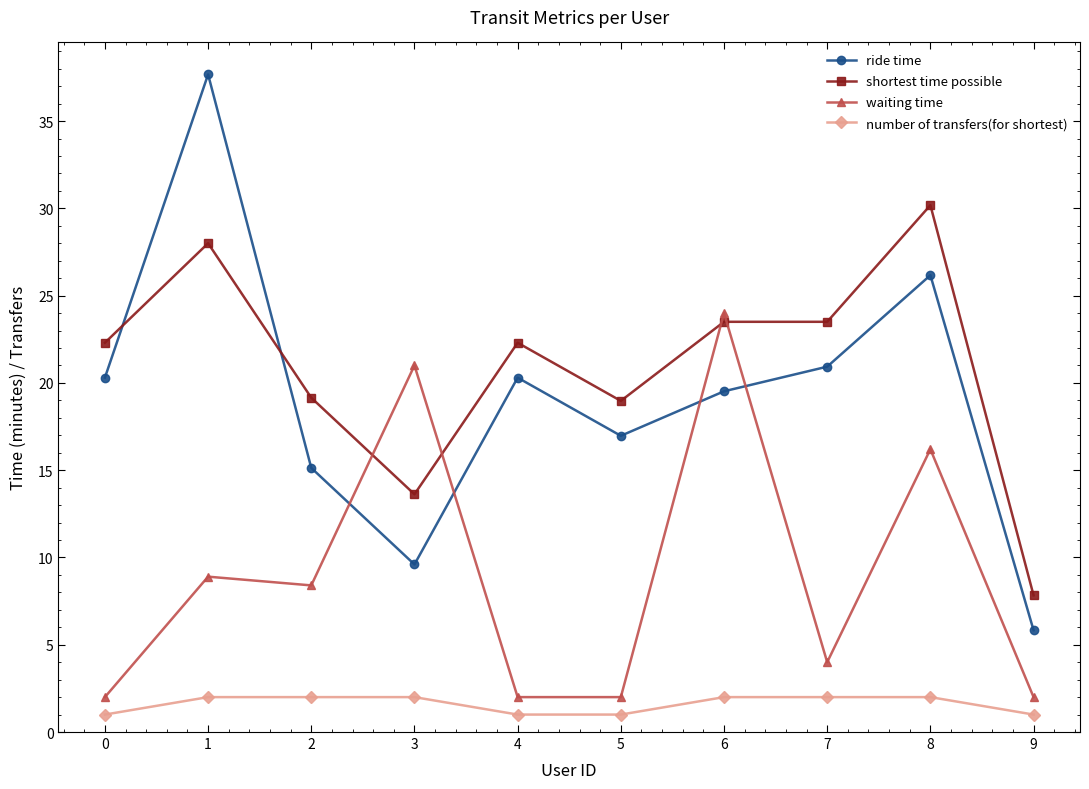

Does the chart have visible grid lines?

No